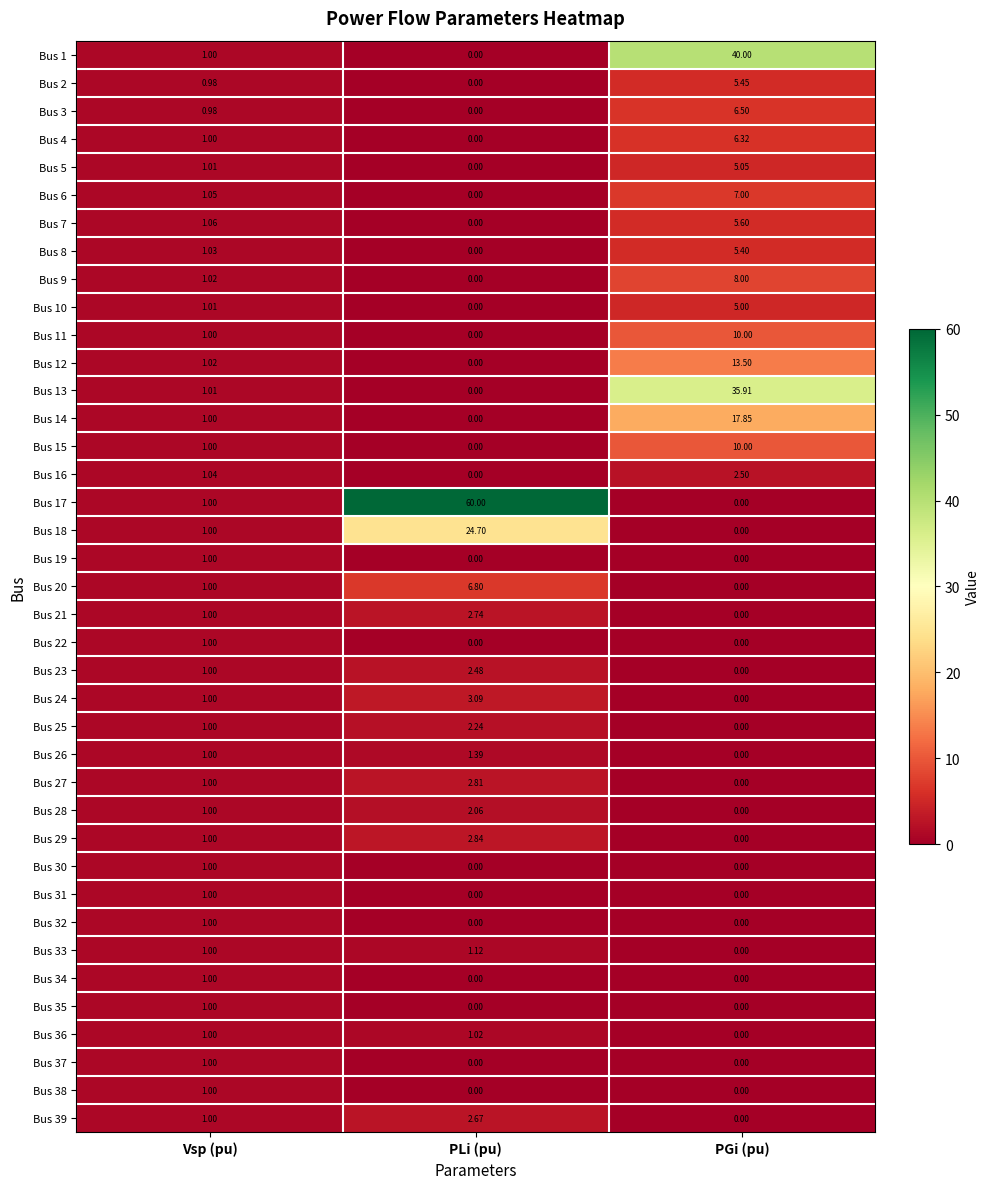

At which category does the chart reach its peak across all series?

PLi (pu)